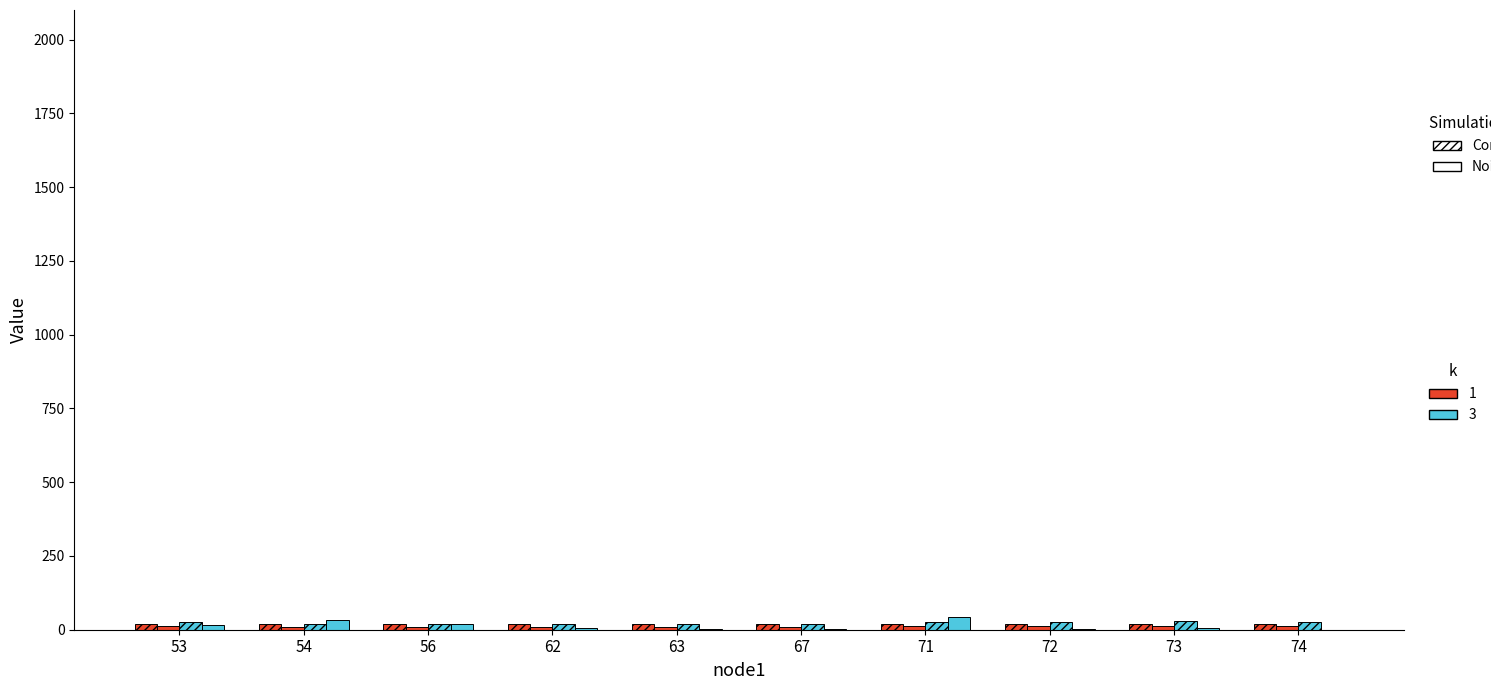

Count the number of data series in this chart.

4